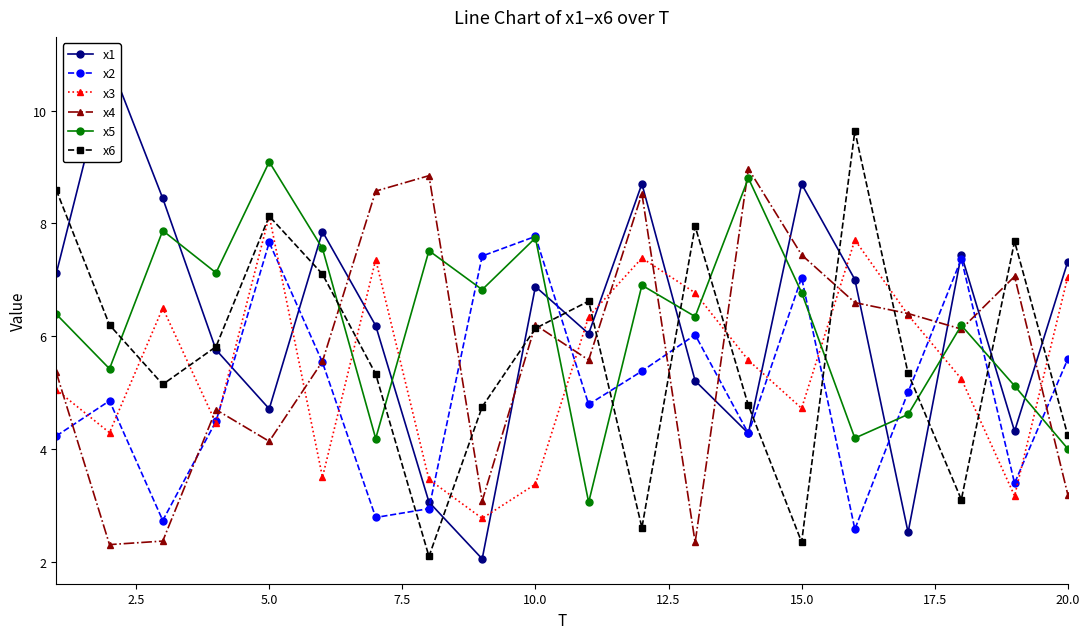

At which label does x5 reach its peak?

5.0